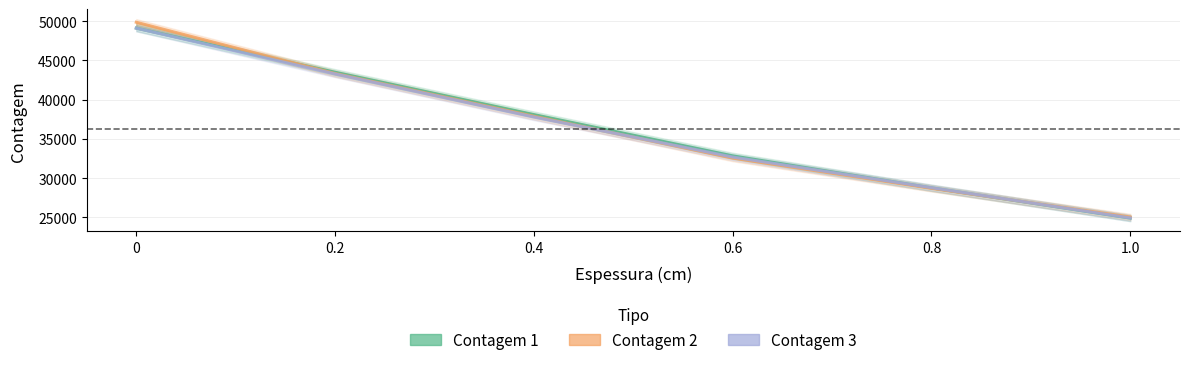

Which series has the largest total across all categories?

Contagem 2